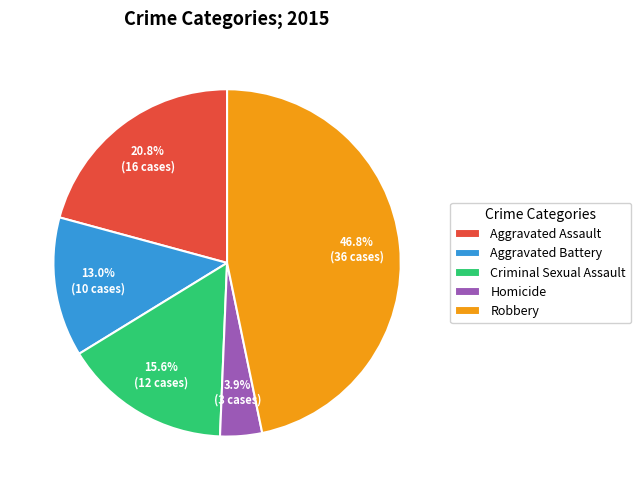

Approximately how many times larger is the value at Homicide compared to Aggravated Battery?

0.3